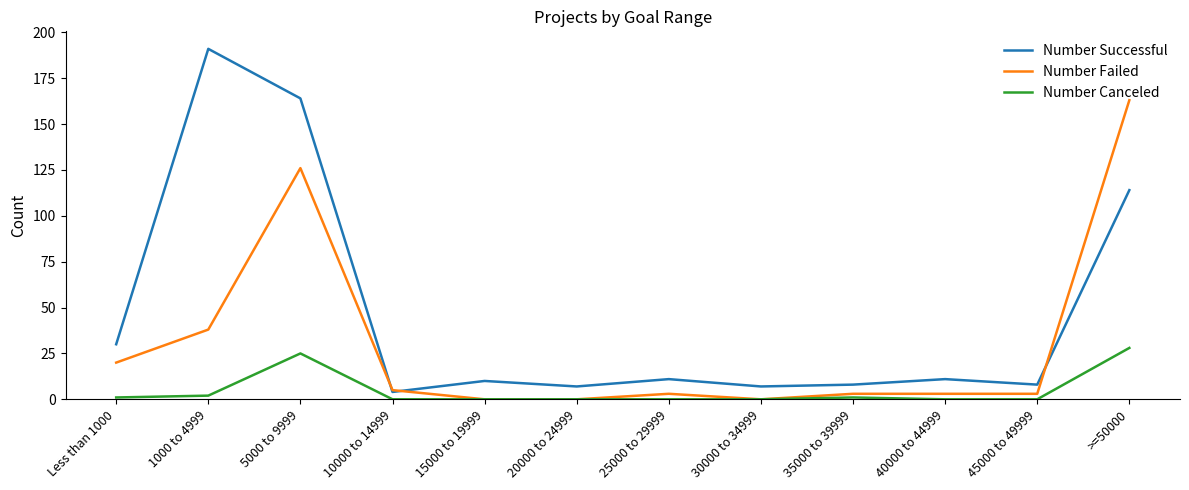

At which category is the sum across all series the highest?

5000 to 9999